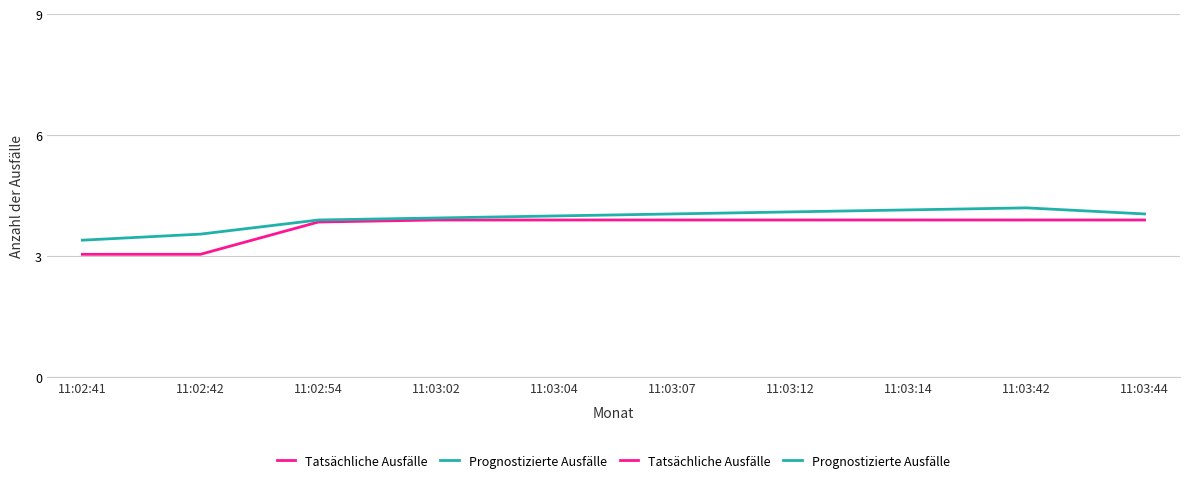

What is the spread (max minus min) of values at 11:03:42?

0.3